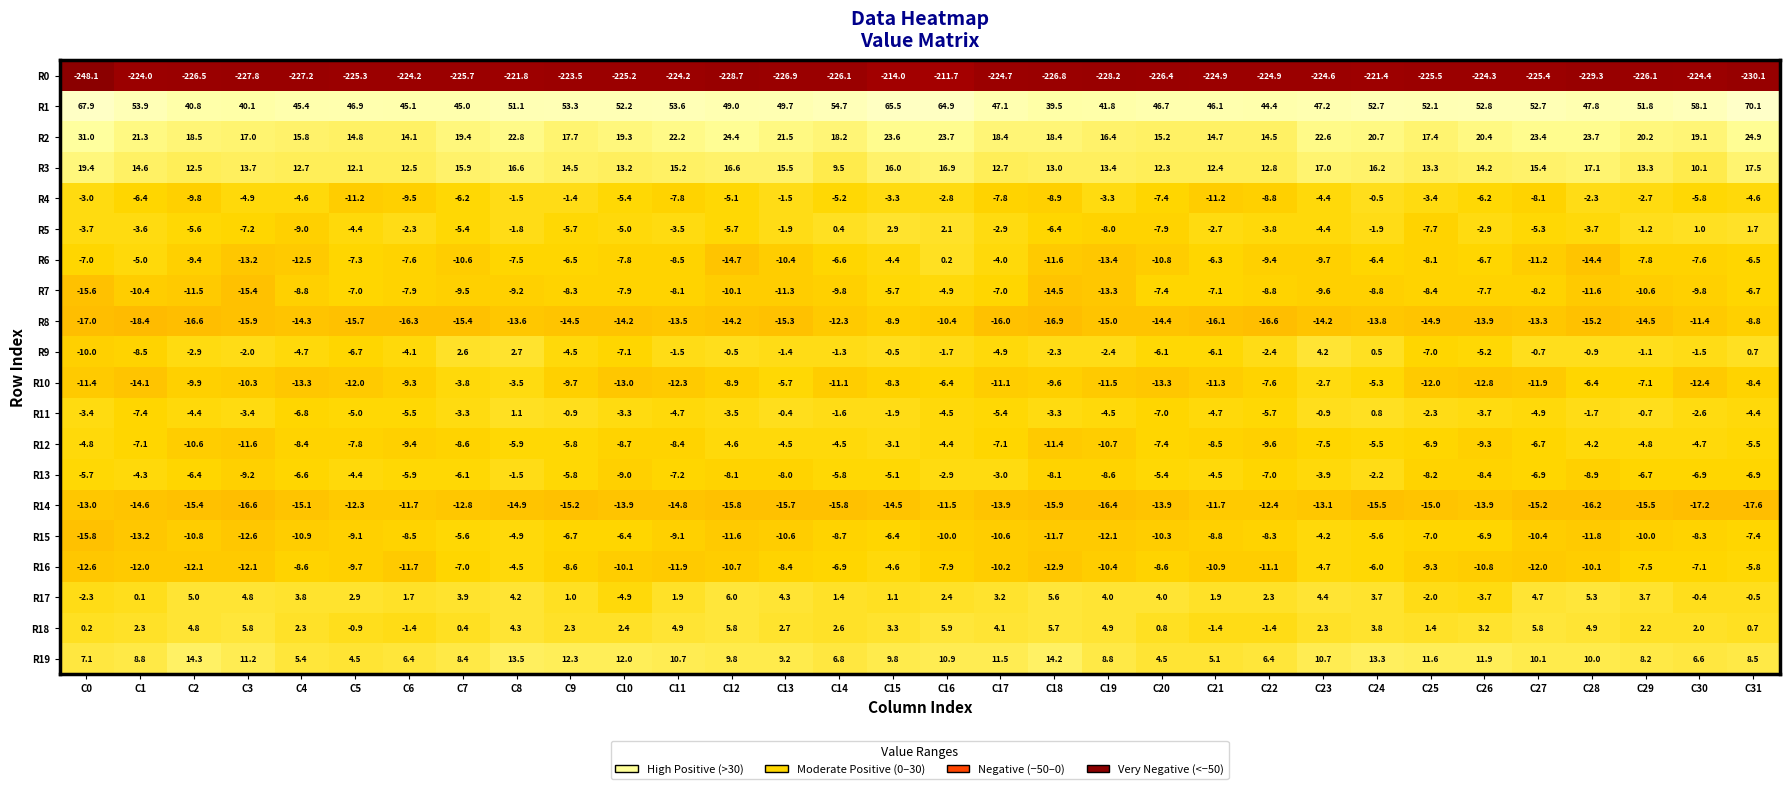

What is the minimum value shown in the chart?

-248.1